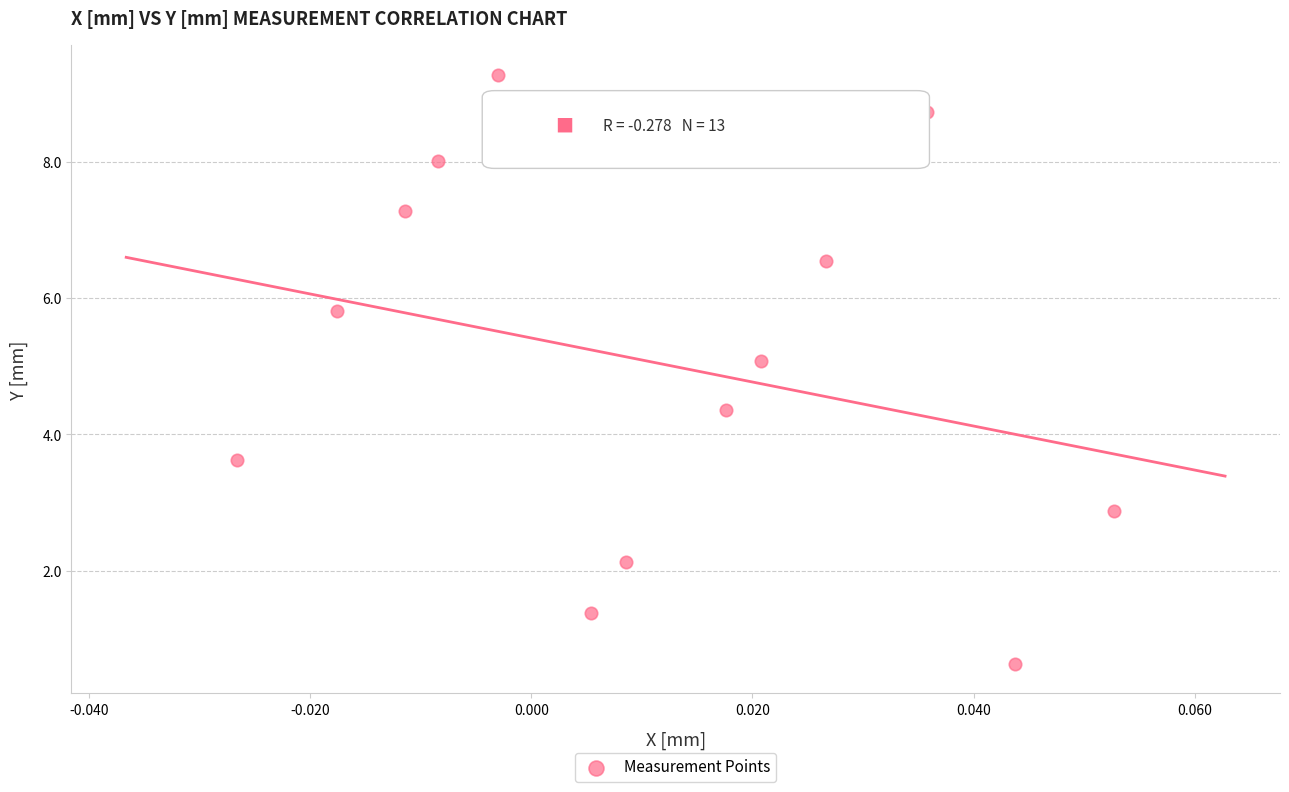

What is the range of Y values (max minus min)?

8.6